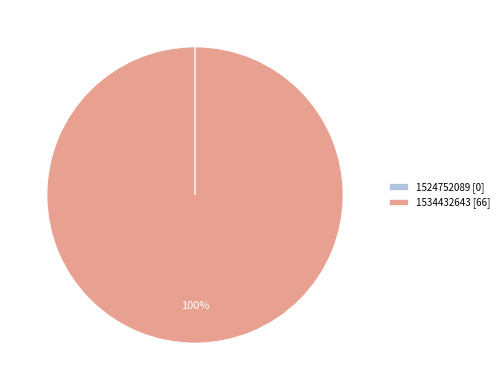

Which category has the biggest portion of the pie?

1534432643 [66]